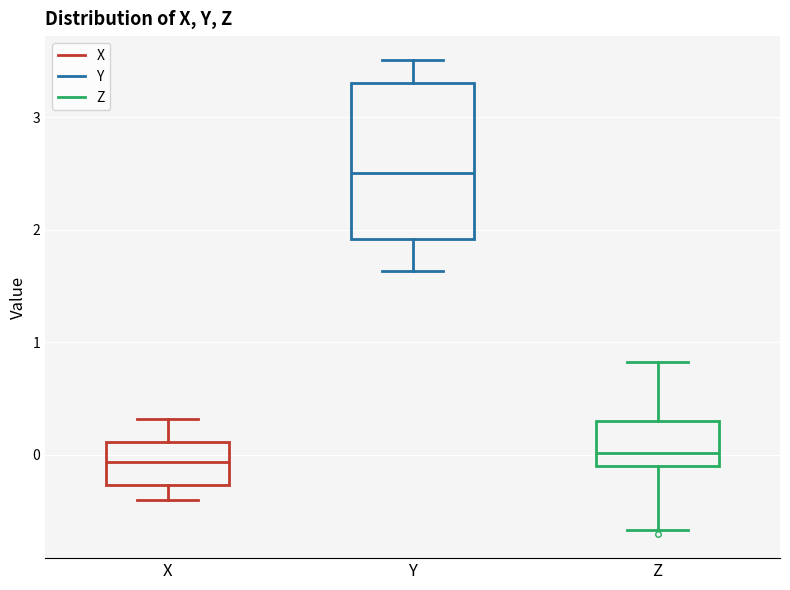

Reading left to right, read every box against the y-axis: the position of its median line, the range the box covers, and the ends of its whiskers. The values are not printed on the chart, so give them approximately, as read against the axis.

X: median -0.1, box -0.3 to 0.1, whiskers -0.4 to 0.3
Y: median 2.5, box 1.9 to 3.3, whiskers 1.6 to 3.5
Z: median 0.0, box -0.1 to 0.3, whiskers -0.7 to 0.8